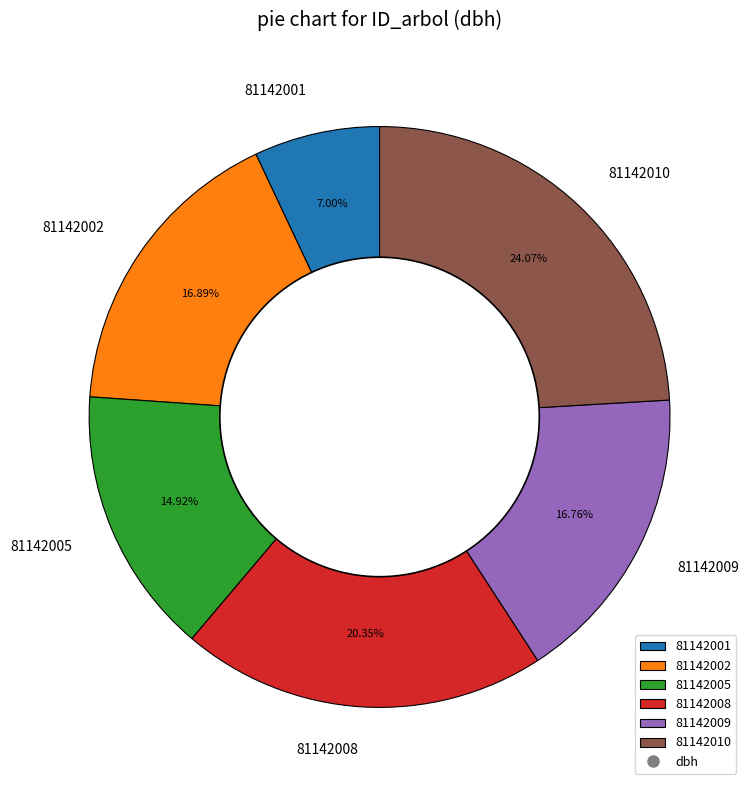

Does 81142002 represent more than half of the total?

No